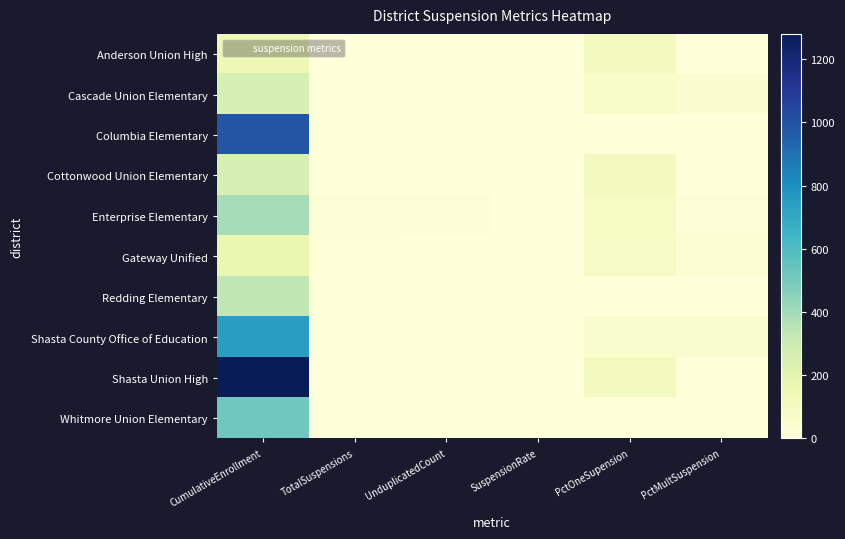

At PctMultSuspension, list the series in order from largest to smallest.

Shasta County Office of Education, Cascade Union Elementary, Gateway Unified, Enterprise Elementary, Anderson Union High, Columbia Elementary, Cottonwood Union Elementary, Redding Elementary, Shasta Union High, Whitmore Union Elementary